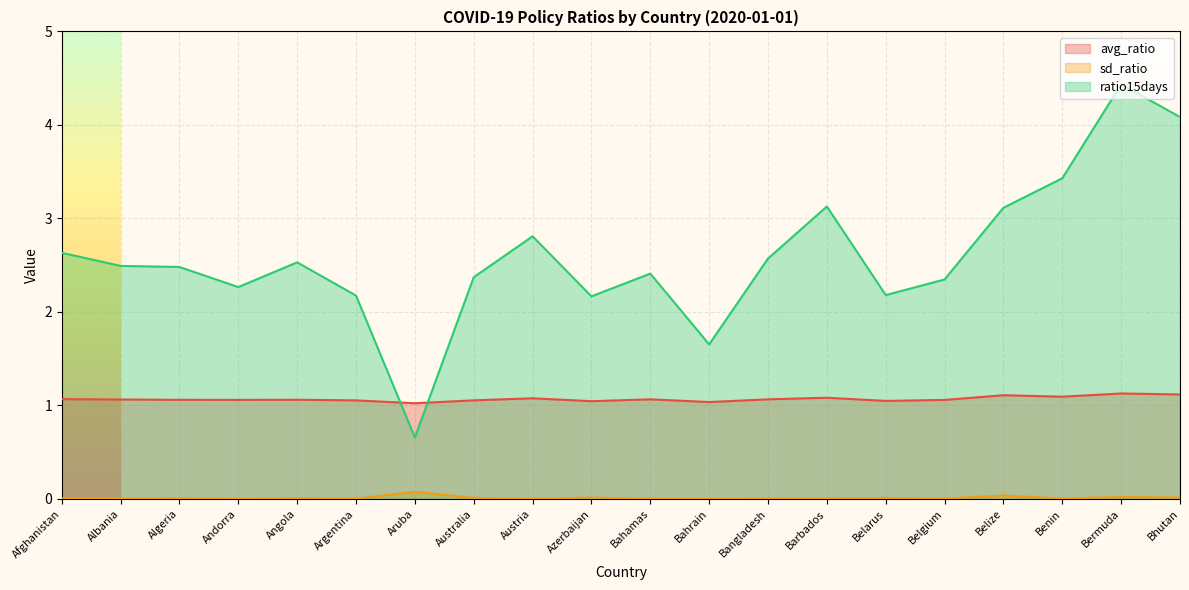

What is the label of the 19th point from the right?

Albania